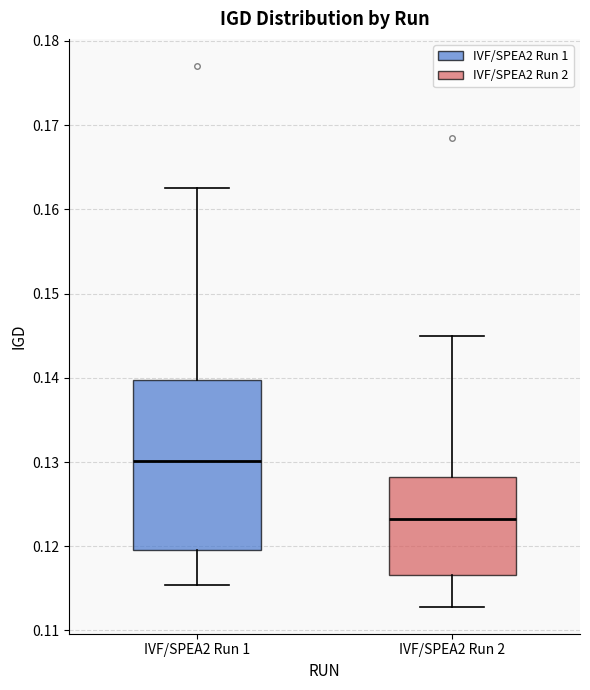

Where does the upper whisker of the box for IVF/SPEA2 Run 2 end on the y-axis? The values are not printed on the chart, so give them approximately, as read against the axis.

0.145